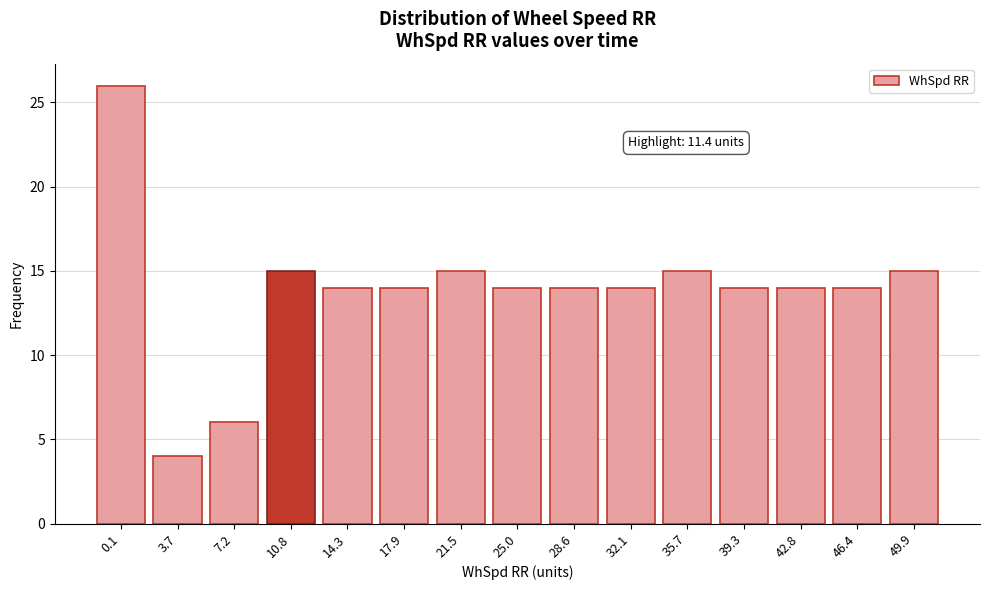

Reading left to right, list all the values displayed in this chart.

0.1=26	3.7=4	7.2=6	10.8=15	14.3=14	17.9=14	21.5=15	25.0=14	28.6=14	32.1=14	35.7=15	39.3=14	42.8=14	46.4=14	49.9=15